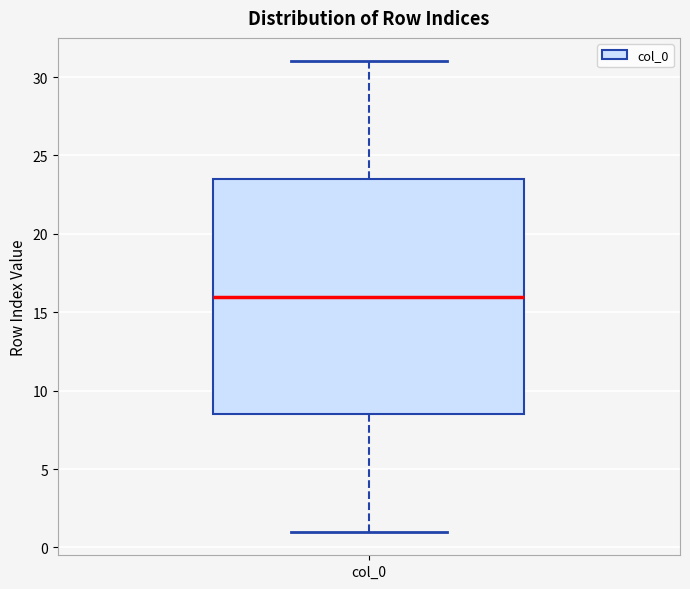

Transcribe this box plot: give where the median line is, the range the box spans, and where the two whiskers end, as read against the y-axis. The values are not printed on the chart, so give them approximately, as read against the axis.

median 16.0, box 8.5 to 23.5, whiskers 1.0 to 31.0